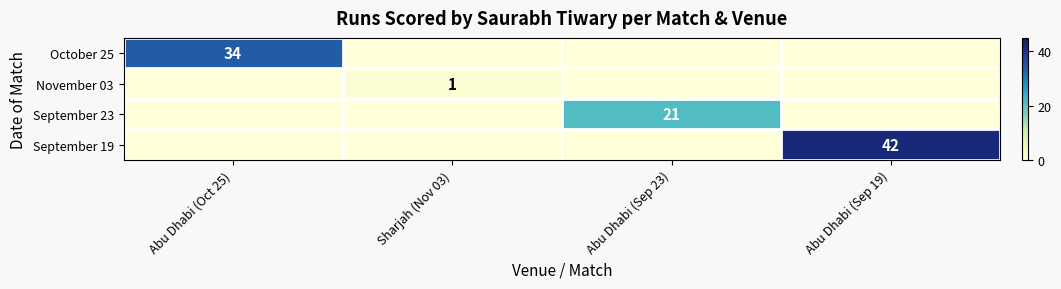

Is it true that September 19 equals 74 at Abu Dhabi (Sep 19)?

False